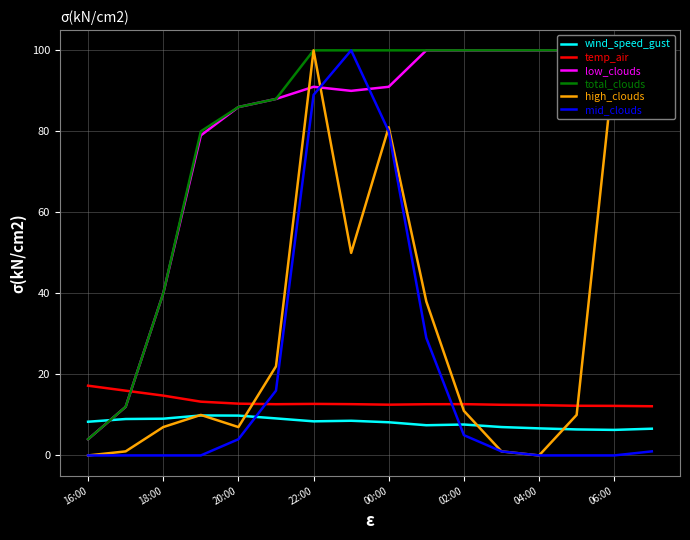

Reading left to right, what are all the values shown in this chart?

wind_speed_gust: 8.3	9.0	9.1	9.9	9.8	9.1	8.4	8.6	8.2	7.5	7.6	7.0	6.7	6.4	6.3	6.6
temp_air: 17.2	16.0	14.8	13.3	12.8	12.6	12.7	12.7	12.5	12.6	12.7	12.5	12.4	12.3	12.2	12.1
low_clouds: 4.0	12.0	40.0	79.0	86.0	88.0	91.0	90.0	91.0	100.0	100.0	100.0	100.0	100.0	100.0	100.0
total_clouds: 4.0	12.0	40.0	80.0	86.0	88.0	100.0	100.0	100.0	100.0	100.0	100.0	100.0	100.0	100.0	100.0
high_clouds: 0.0	1.0	7.0	10.0	7.0	22.0	100.0	50.0	81.0	38.0	11.0	1.0	0.0	10.0	97.0	98.0
mid_clouds: 0.0	0.0	0.0	0.0	4.0	16.0	89.0	100.0	80.0	29.0	5.0	1.0	0.0	0.0	0.0	1.0